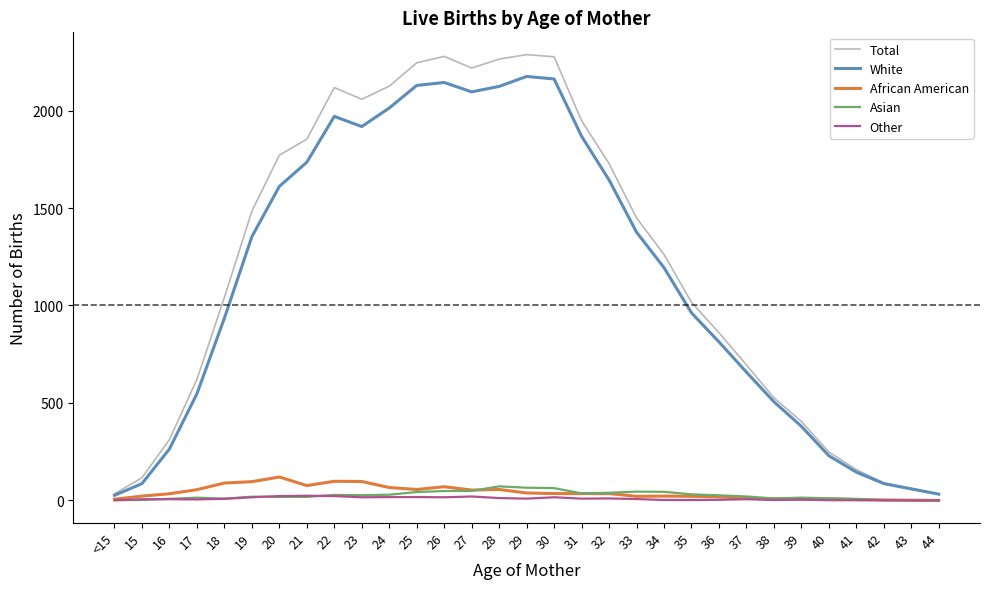

Which series has the largest range (max minus min)?

Total